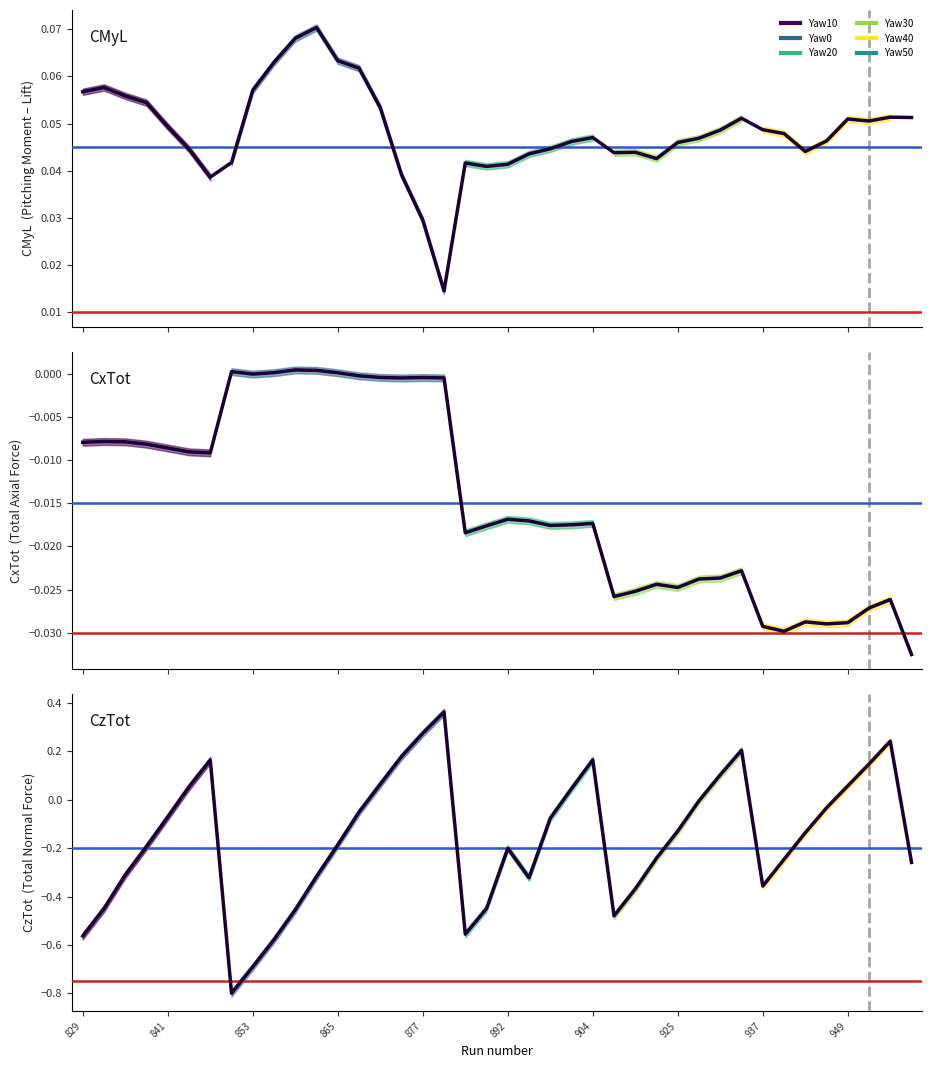

True or false: there are more than 2 points higher than both neighbors.

True